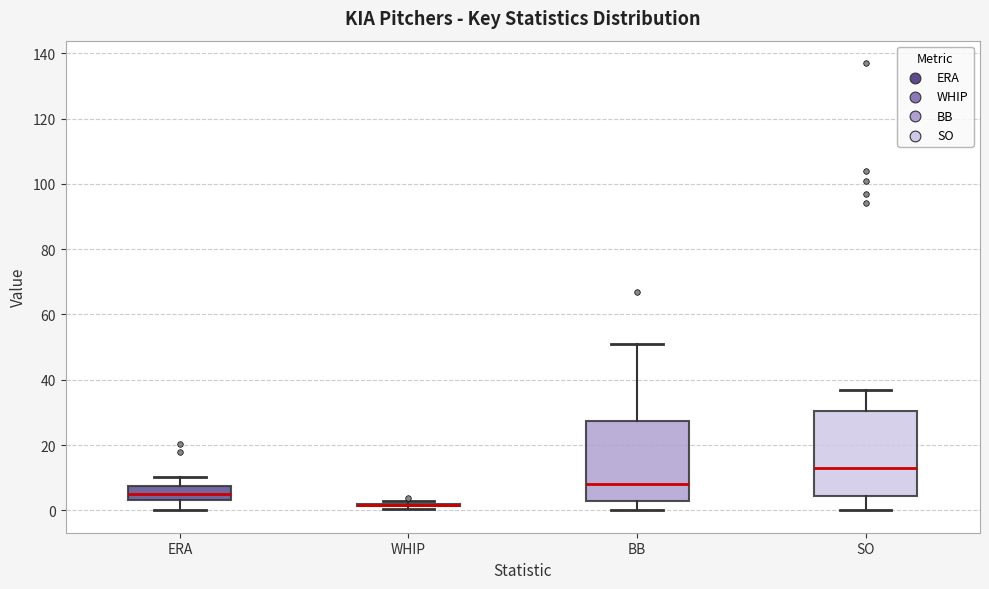

Reading left to right, transcribe this box plot: for each box, give where its median line is, the range the box spans, and where its two whiskers end, as read against the y-axis. The values are not printed on the chart, so give them approximately, as read against the axis.

ERA: median 6, box 4 to 8, whiskers 0 to 10
WHIP: box collapsed to a line at 2, whiskers 0 to 2
BB: median 8, box 4 to 28, whiskers 0 to 52
SO: median 14, box 4 to 30, whiskers 0 to 38